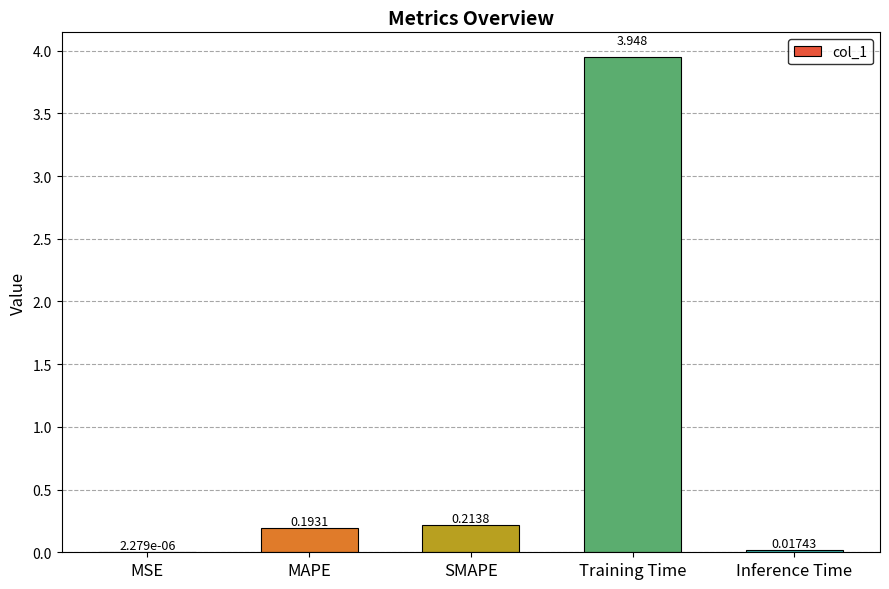

What is the sum of all values?

4.4